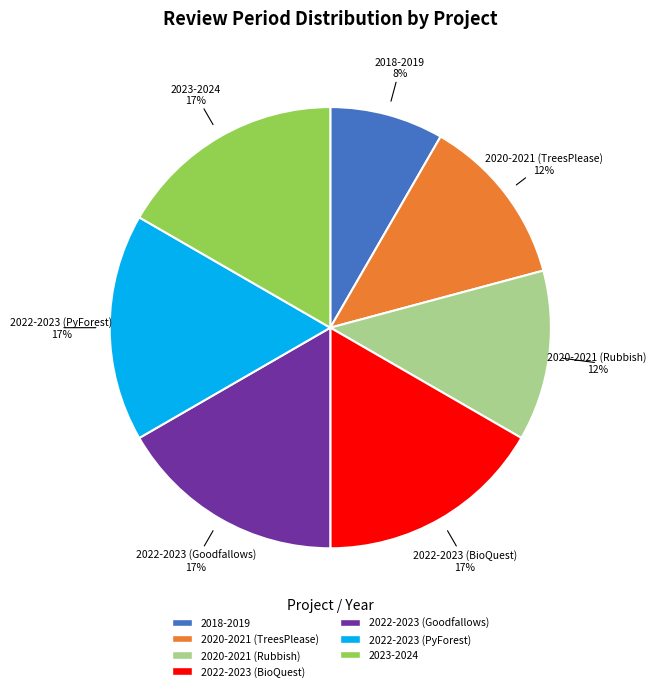

Count the number of slices in the pie.

7